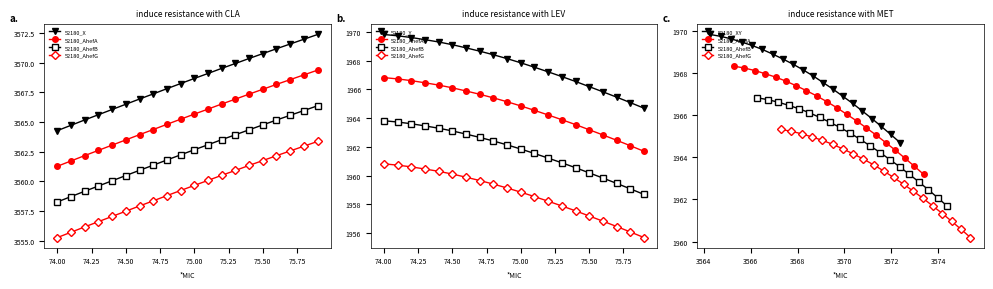

Does the chart have visible grid lines?

No